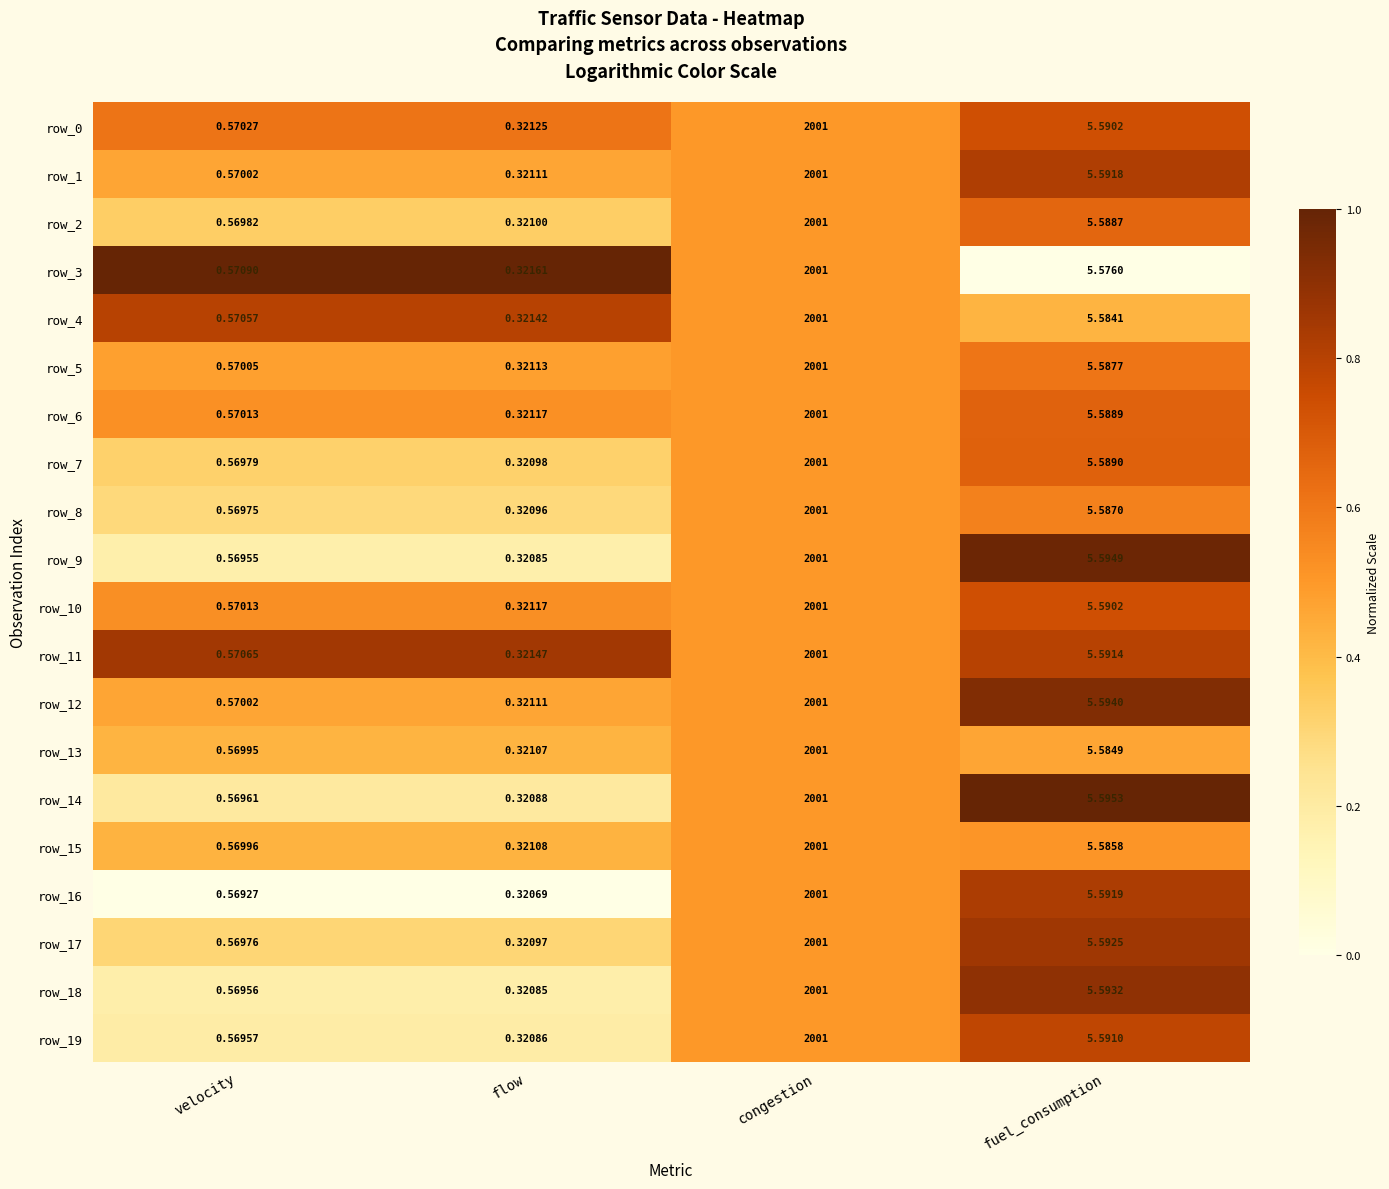

What is the sum of the row_13 values at fuel_consumption and flow?

5.9